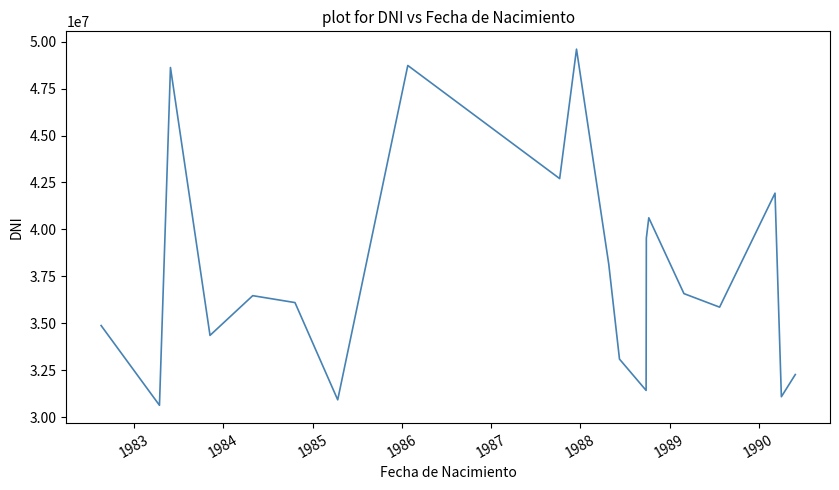

What is the greatest value displayed?

49600186